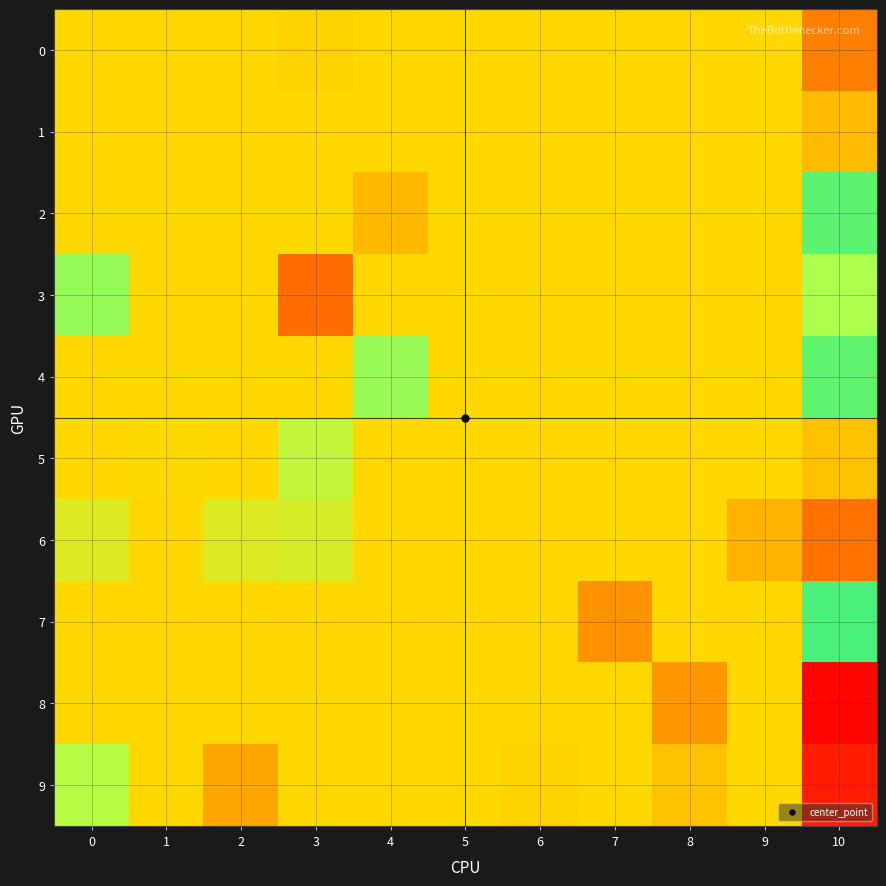

Reading left to right, what are all the values shown in this chart?

0: 0=0.0	1=0.0	2=0.0	3=-0.0	4=0.0	5=0.0	6=0.0	7=0.0	8=0.0	9=0.0	10=-0.1
1: 0=0.0	1=0.0	2=0.0	3=0.0	4=0.0	5=0.0	6=0.0	7=0.0	8=0.0	9=0.0	10=-0.0
2: 0=0.0	1=0.0	2=0.0	3=0.0	4=-0.0	5=0.0	6=0.0	7=0.0	8=0.0	9=0.0	10=0.1
3: 0=0.1	1=0.0	2=0.0	3=-0.1	4=0.0	5=0.0	6=0.0	7=0.0	8=0.0	9=0.0	10=0.1
4: 0=0.0	1=0.0	2=0.0	3=0.0	4=0.1	5=0.0	6=0.0	7=0.0	8=0.0	9=0.0	10=0.1
5: 0=0.0	1=0.0	2=0.0	3=0.1	4=0.0	5=0.0	6=0.0	7=0.0	8=0.0	9=0.0	10=-0.0
6: 0=0.0	1=0.0	2=0.0	3=0.0	4=0.0	5=0.0	6=0.0	7=0.0	8=0.0	9=-0.0	10=-0.1
7: 0=0.0	1=0.0	2=0.0	3=0.0	4=0.0	5=0.0	6=0.0	7=-0.0	8=0.0	9=0.0	10=0.1
8: 0=0.0	1=0.0	2=0.0	3=0.0	4=0.0	5=0.0	6=0.0	7=0.0	8=-0.0	9=0.0	10=-0.1
9: 0=0.1	1=0.0	2=-0.0	3=0.0	4=0.0	5=0.0	6=-0.0	7=0.0	8=-0.0	9=0.0	10=-0.1